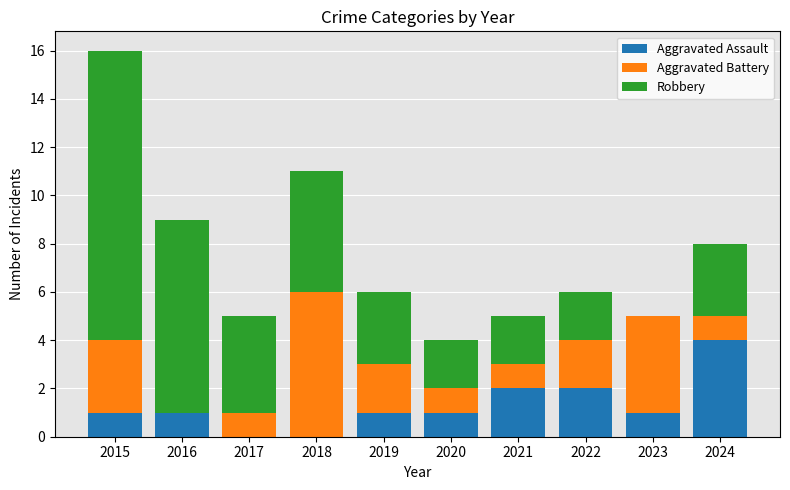

The value of Aggravated Assault at 2023 is 1. True or false?

True